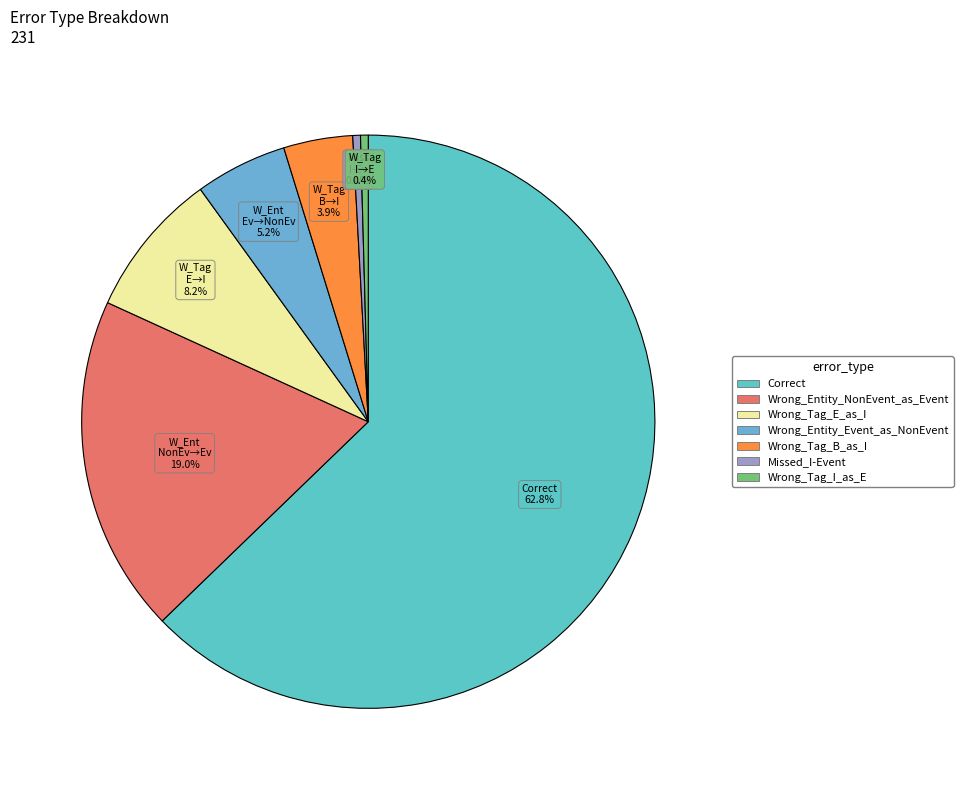

Is the sum of Wrong_Tag_E_as_I and Correct greater than half?

Yes